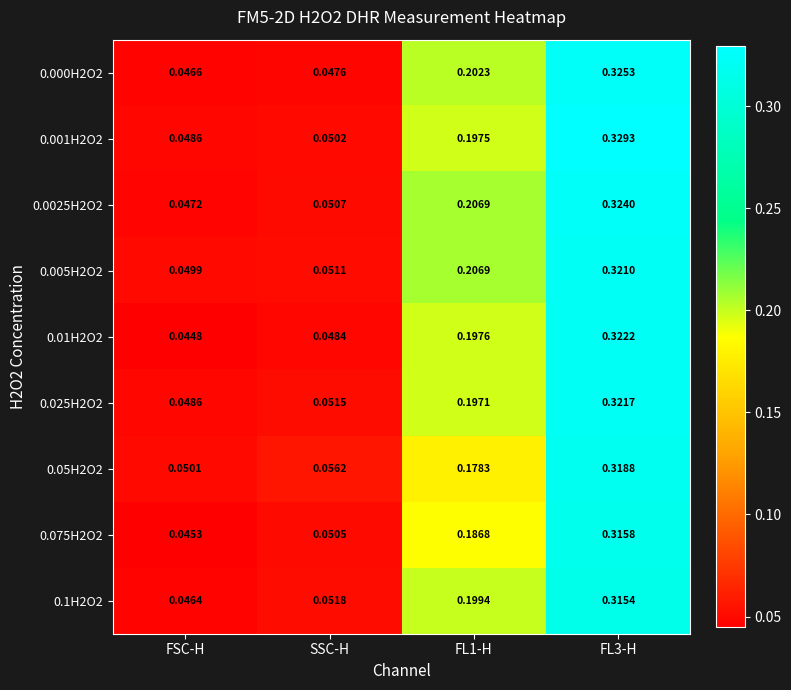

At SSC-H, list the series in order from largest to smallest.

0.05H2O2, 0.1H2O2, 0.025H2O2, 0.005H2O2, 0.0025H2O2, 0.075H2O2, 0.001H2O2, 0.01H2O2, 0.000H2O2